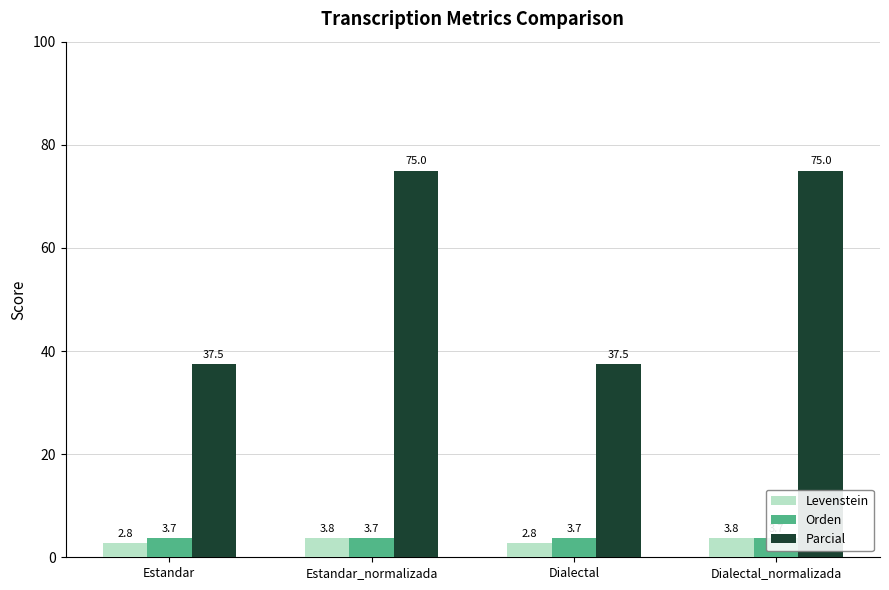

How many values in the Levenstein series are below 3?

2